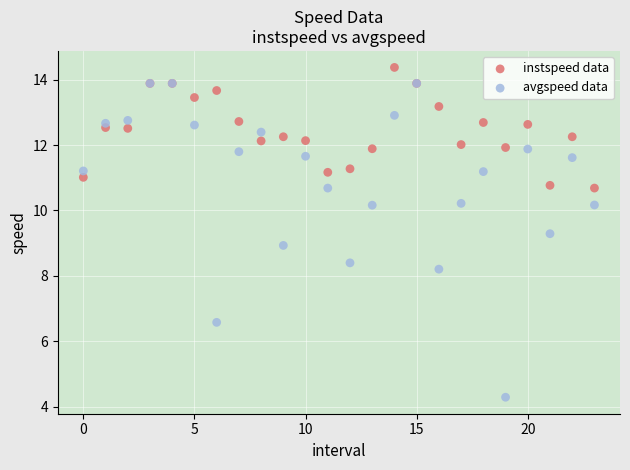

Which series contains the lowest Y value?

avgspeed data